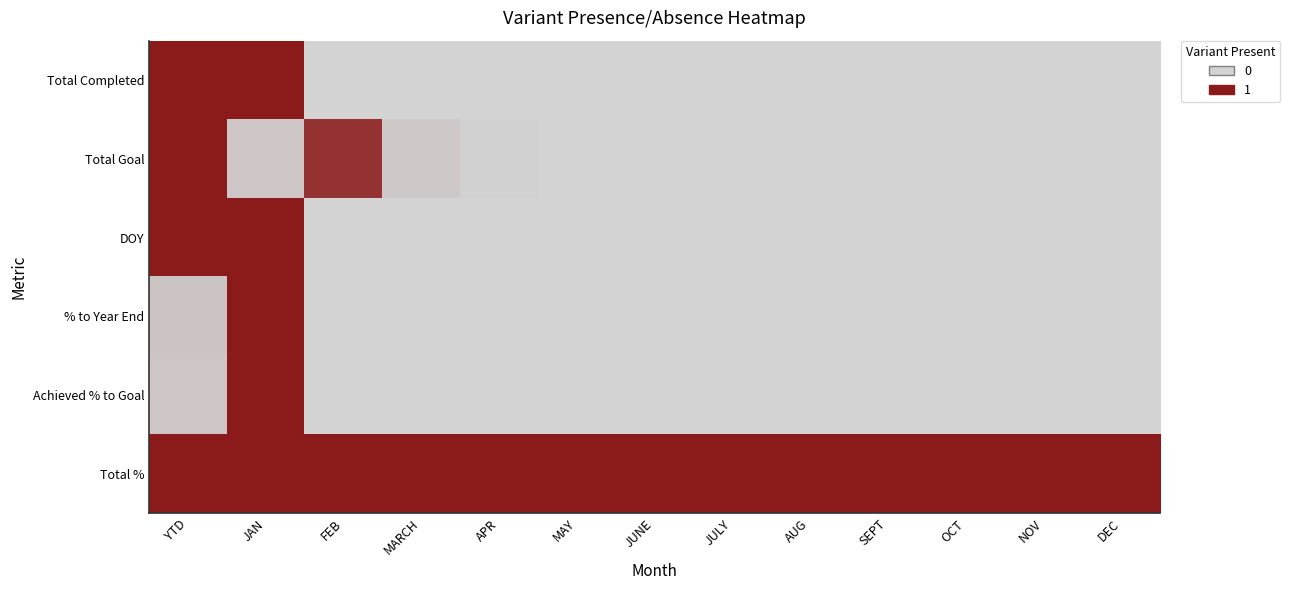

How many distinct data groups are displayed?

6